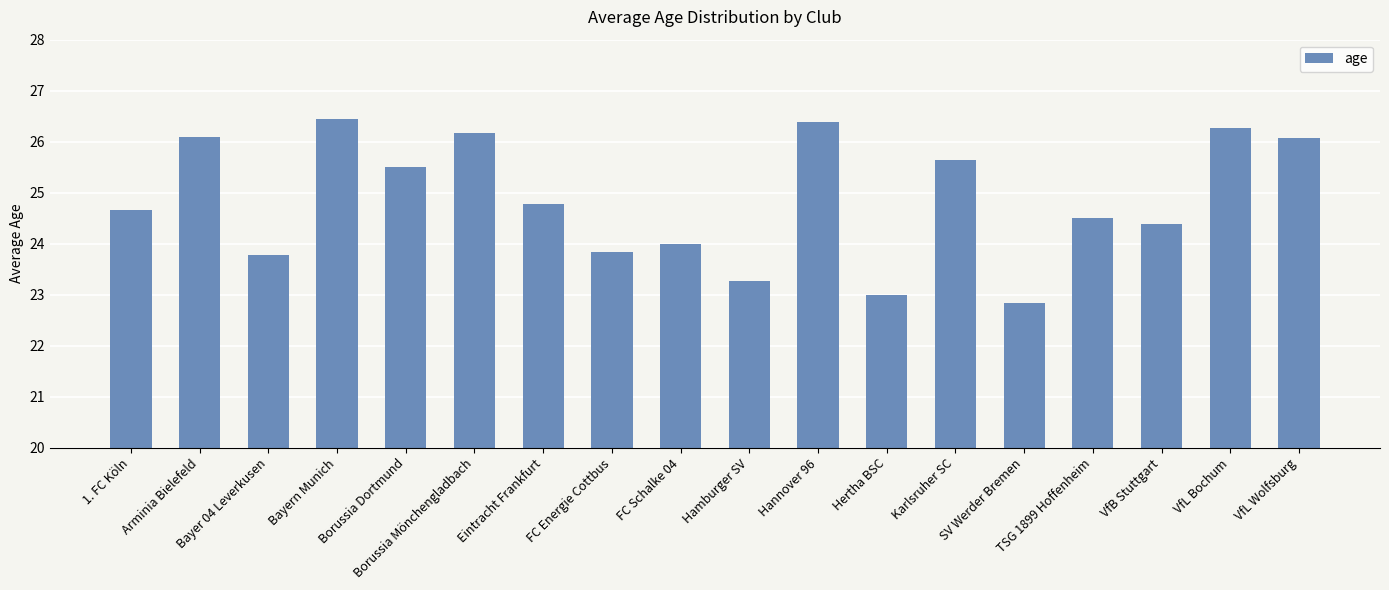

How many series are shown in this chart?

1